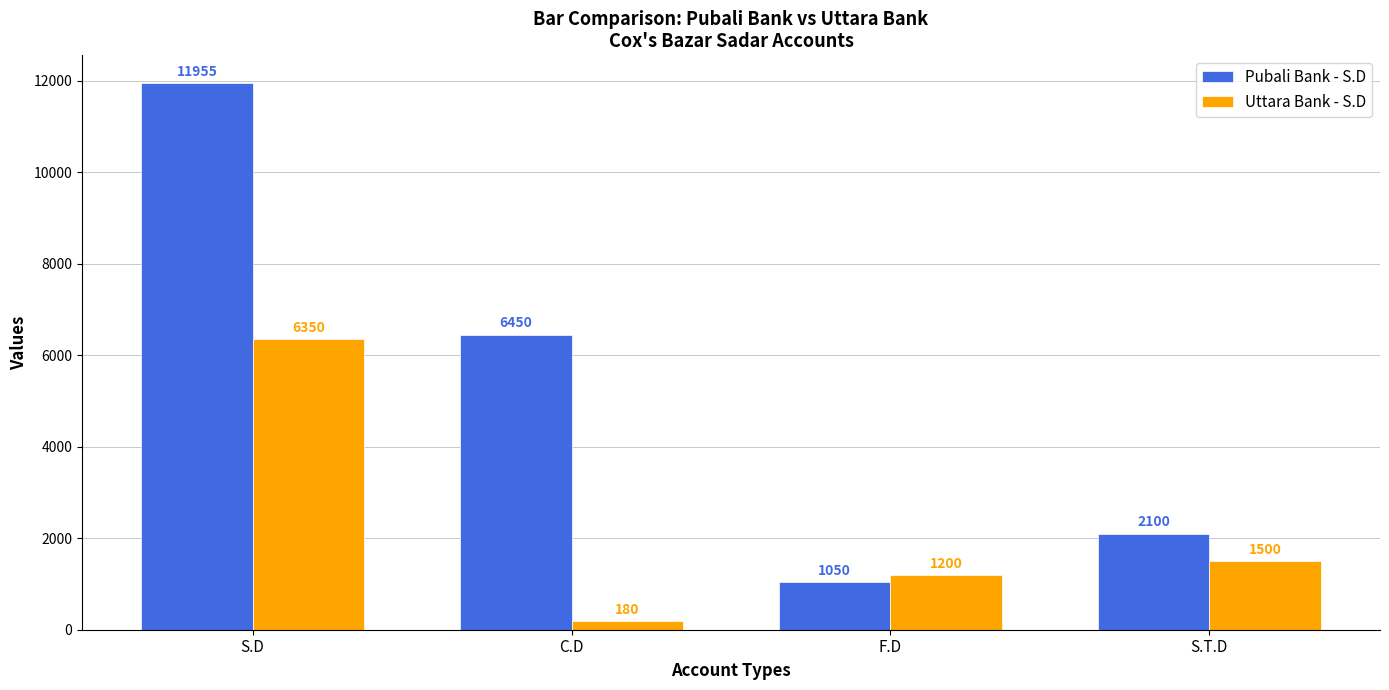

Which category has the highest value across all series?

S.D